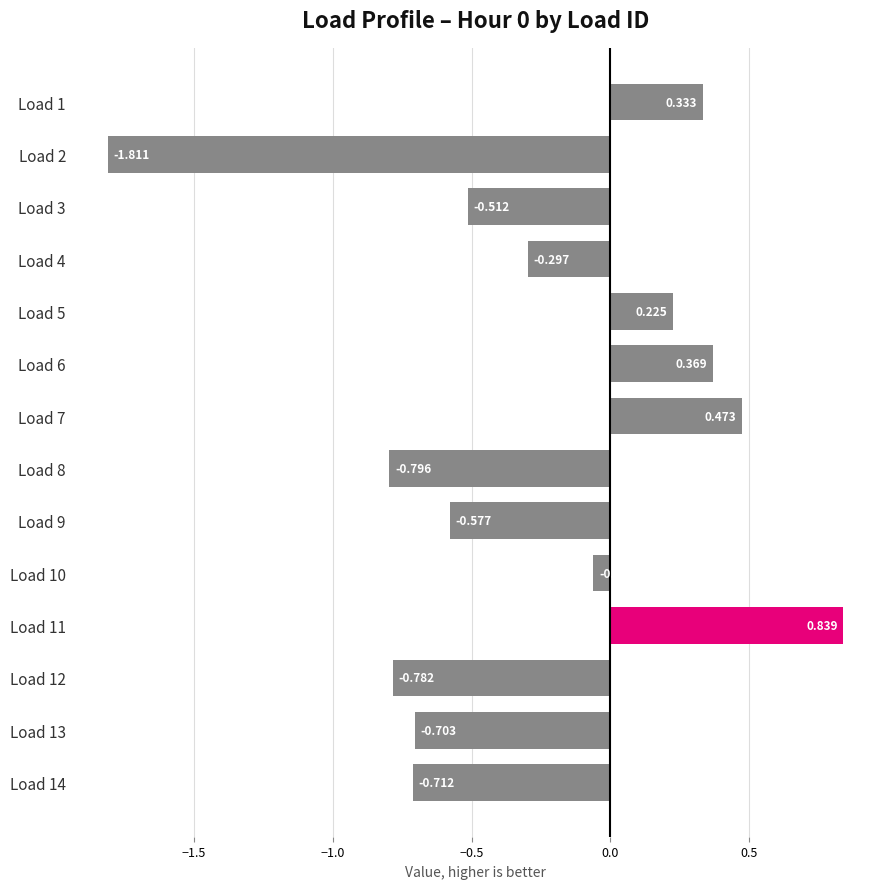

What is the sum of all values?

-4.0